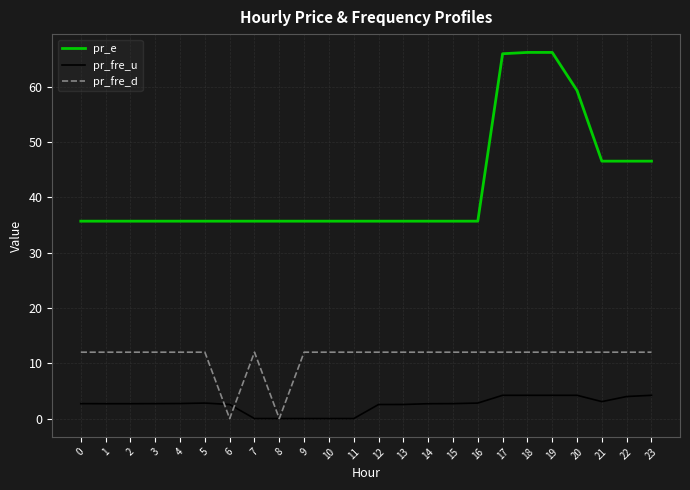

How many lines are shown in the chart?

3